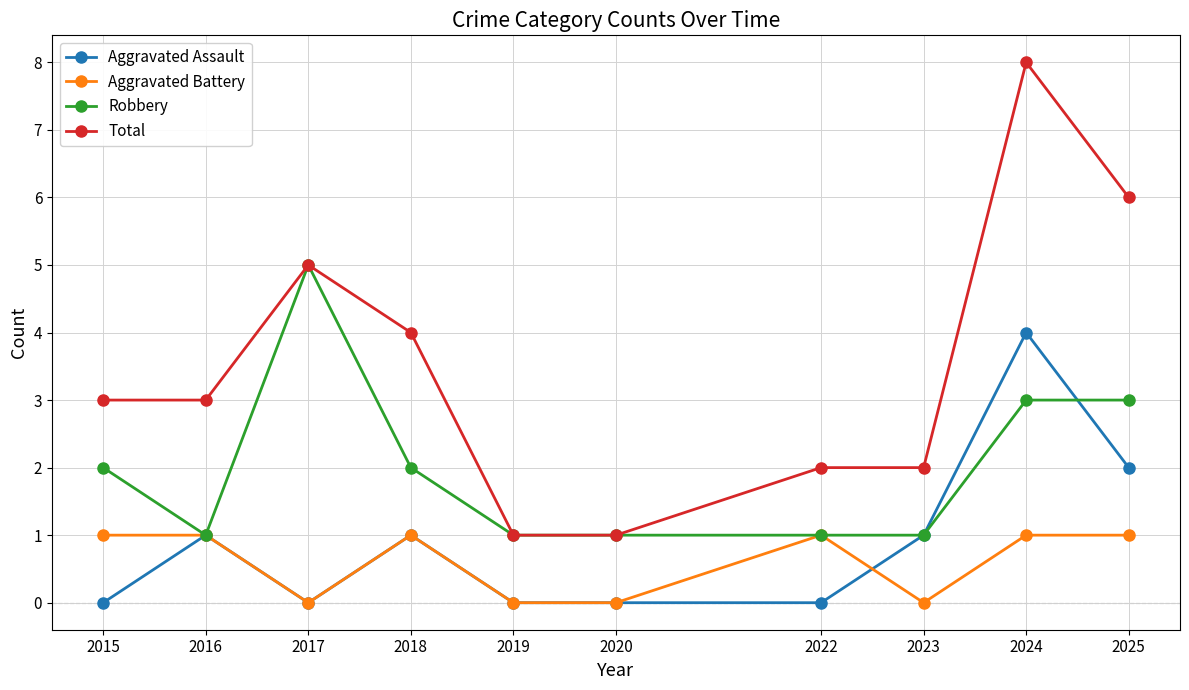

What is the total value across all series at 2023?

4